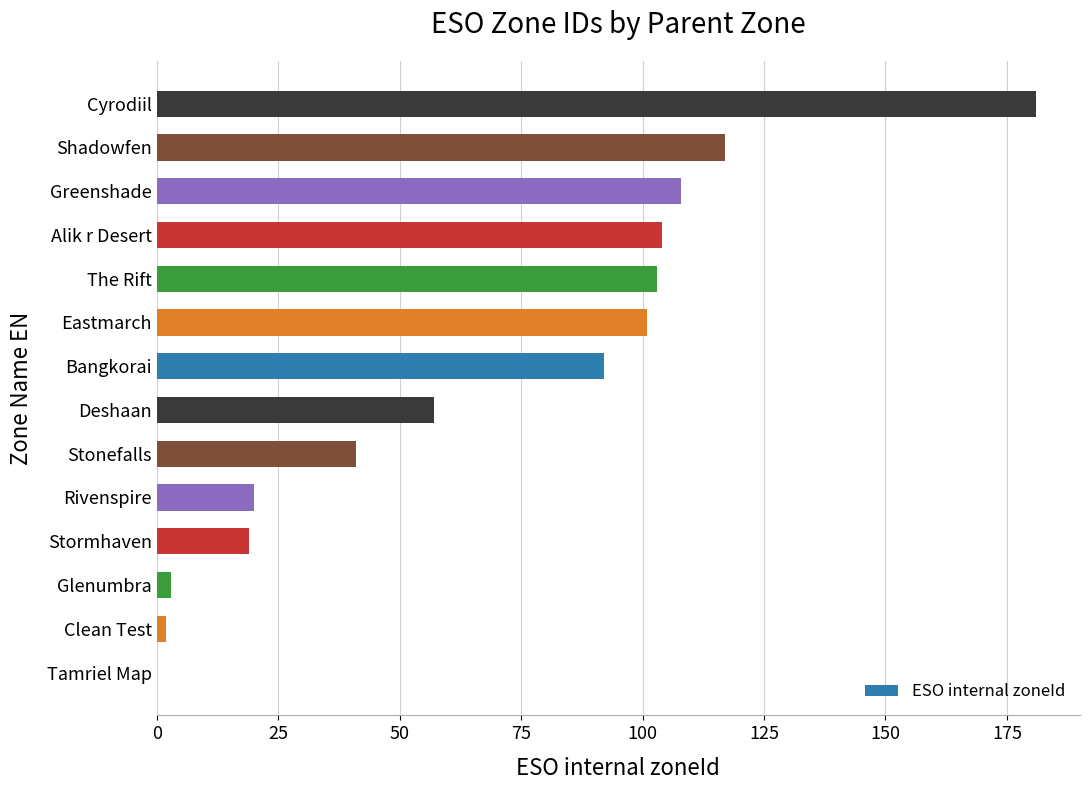

What is the greatest value displayed?

181